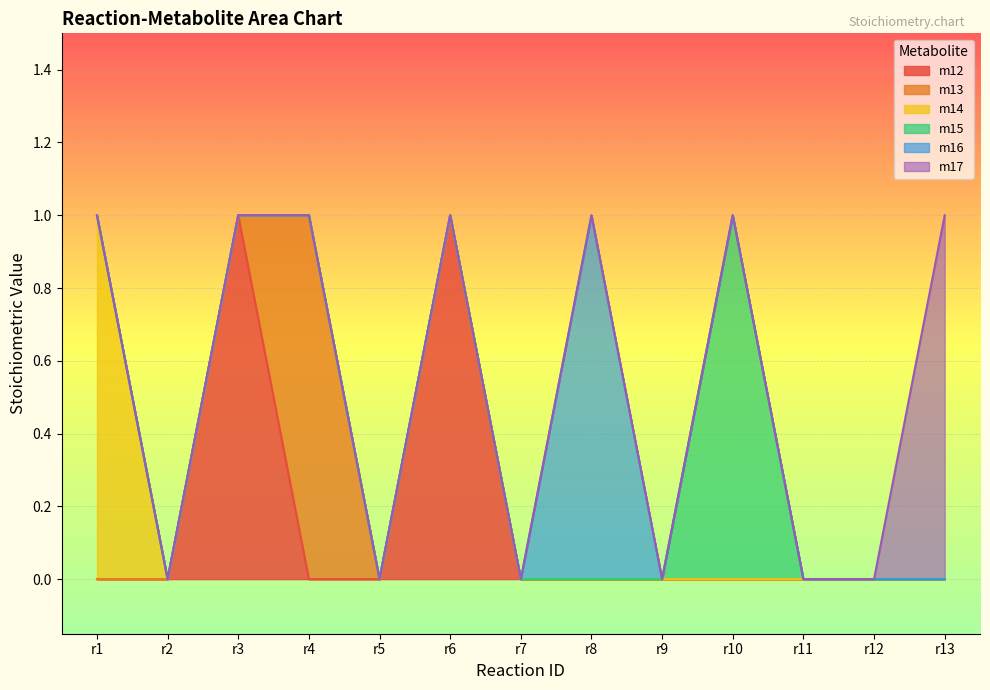

What is the difference between the maximum and minimum values in the m15 series?

1